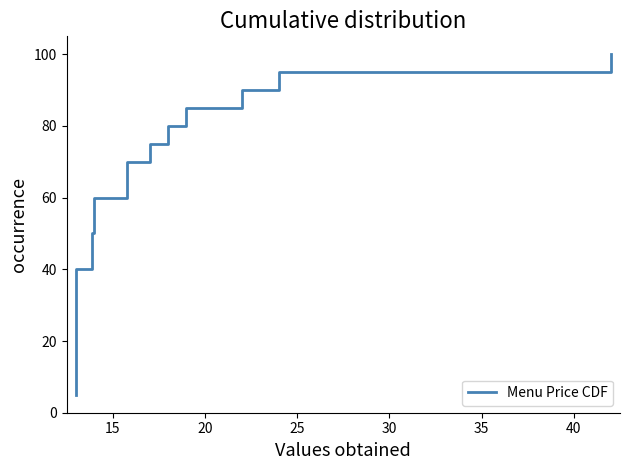

The chart shows a value of 23.9 at 9. True or false?

False